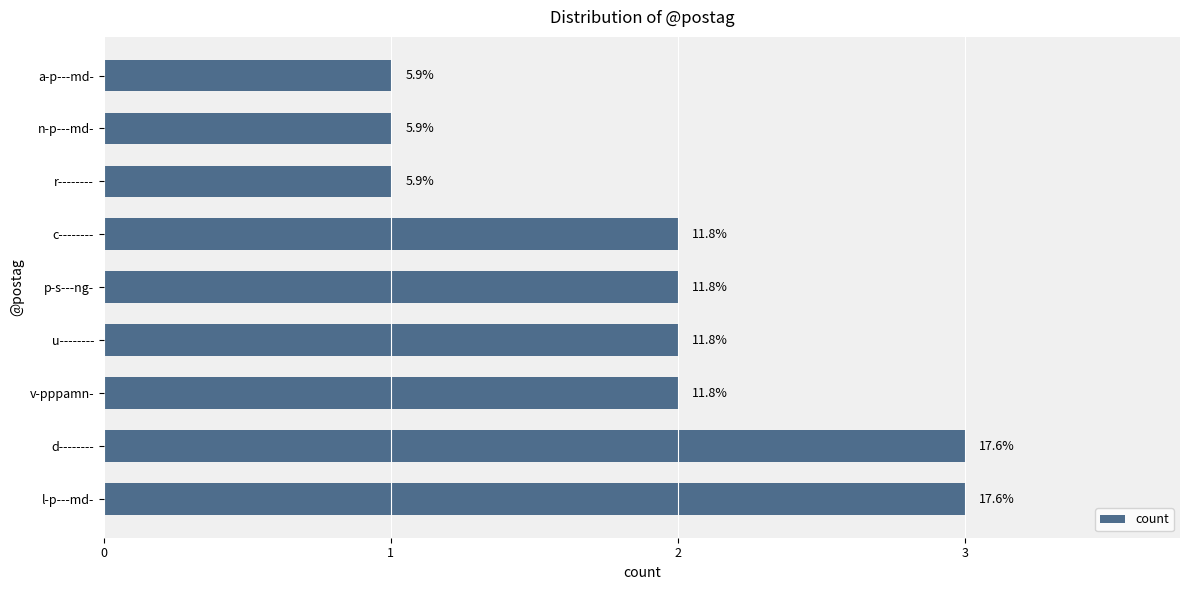

Are the bars horizontal?

Yes